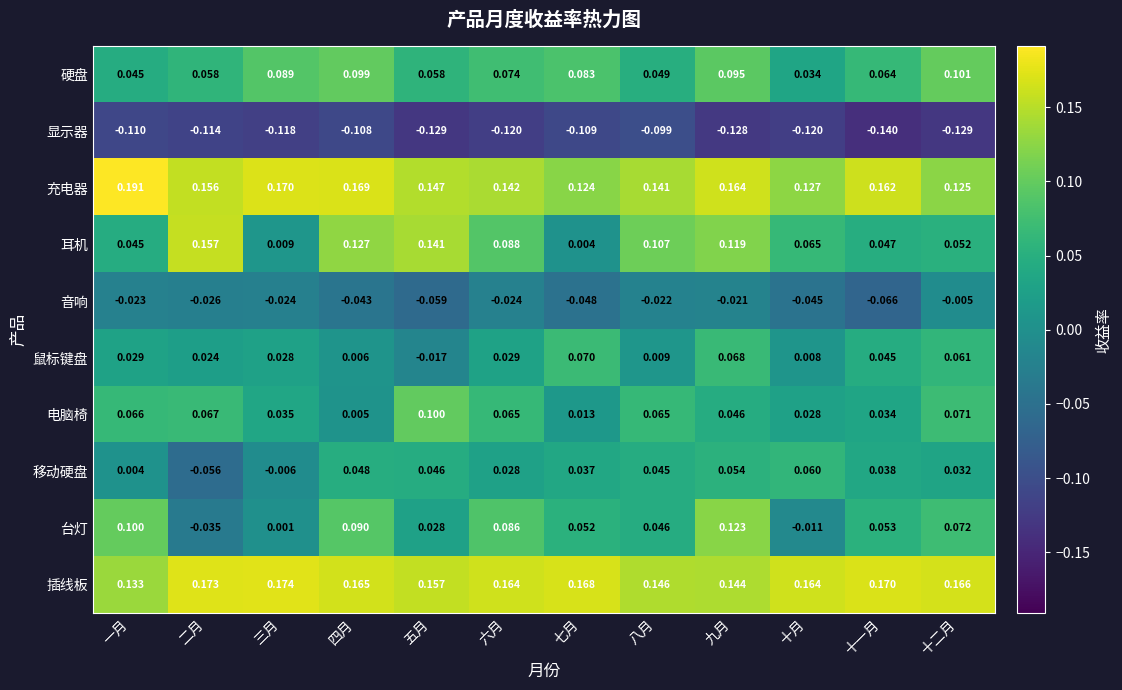

At which label is 台灯 closest to 0?

三月